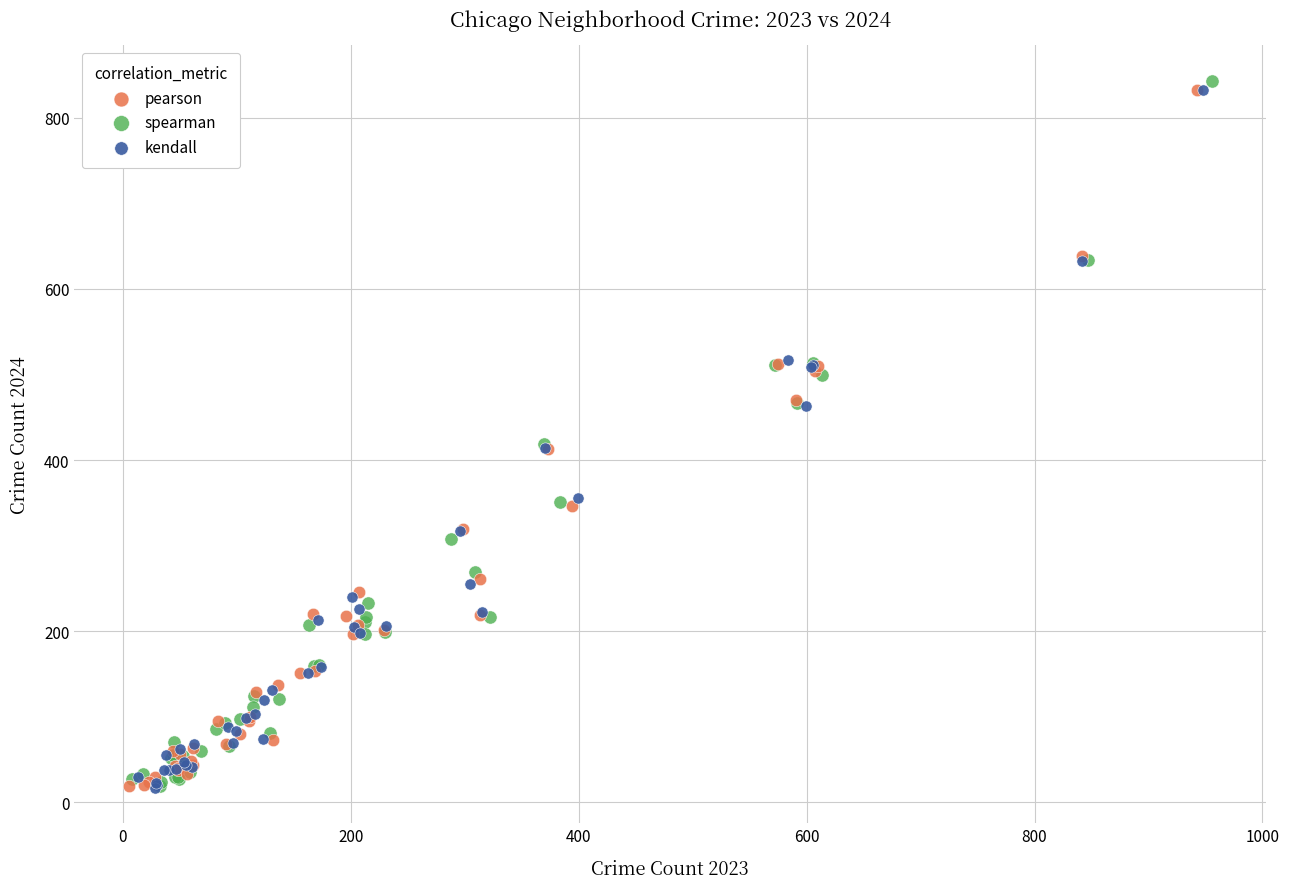

Which series contains the highest Y value?

spearman